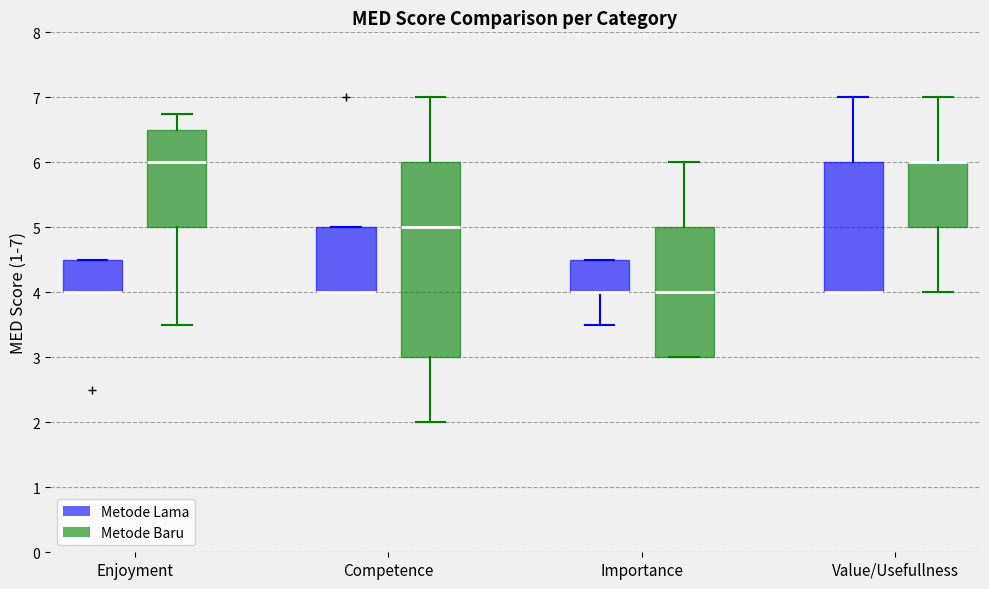

Where is the upper edge of the box for Importance (Metode Lama) on the y-axis? The values are not printed on the chart, so give them approximately, as read against the axis.

4.5